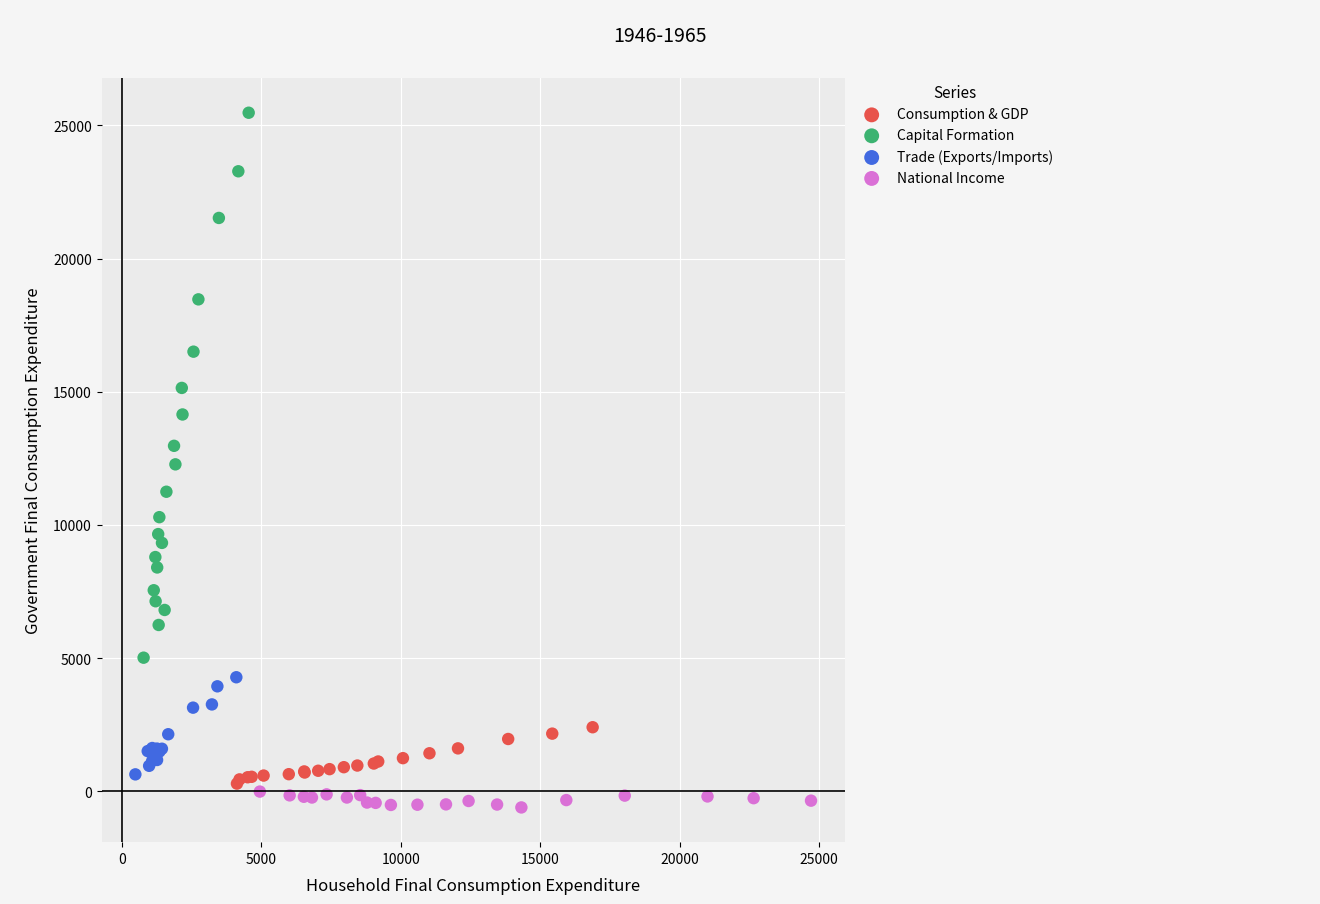

Which series has the widest spread of Y values?

Capital Formation